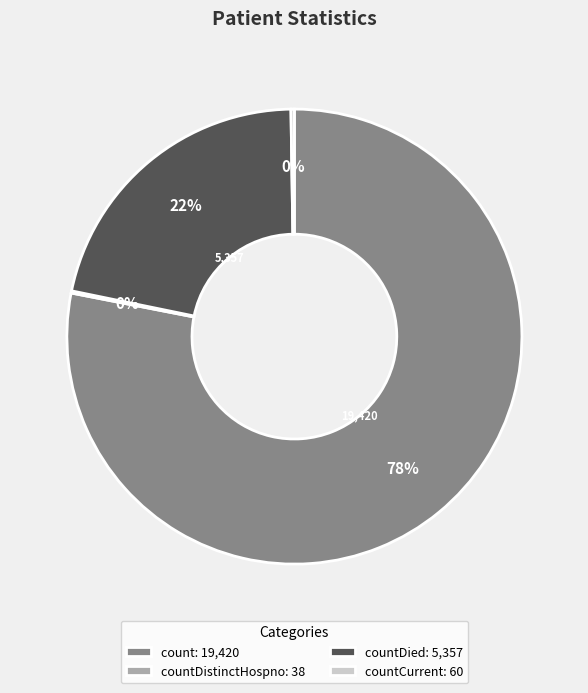

Which category accounts for the majority?

count: 19,420